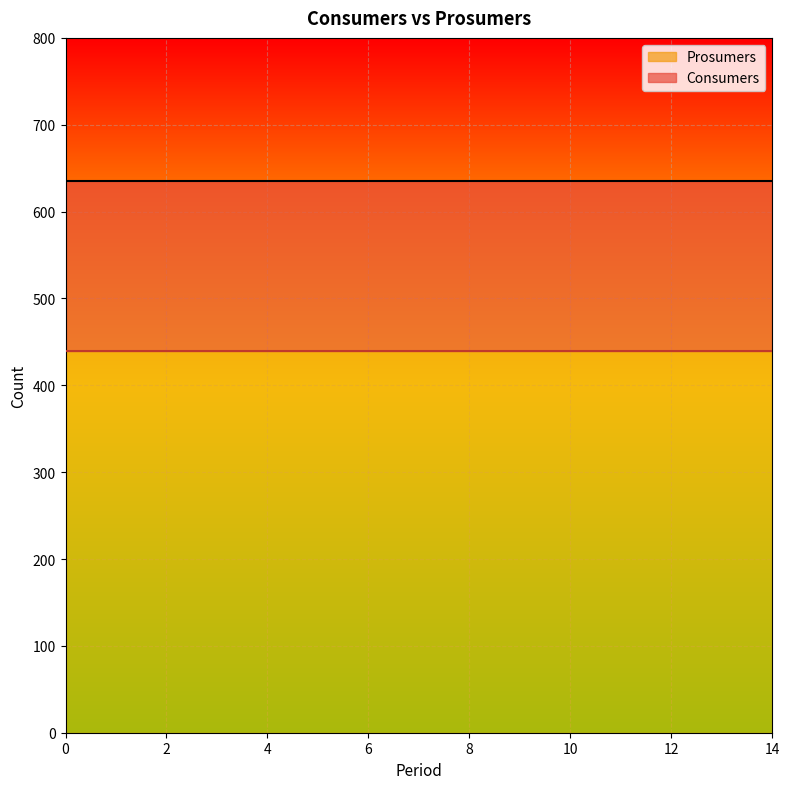

True or false: Consumers has a value of 635 at 14.

True